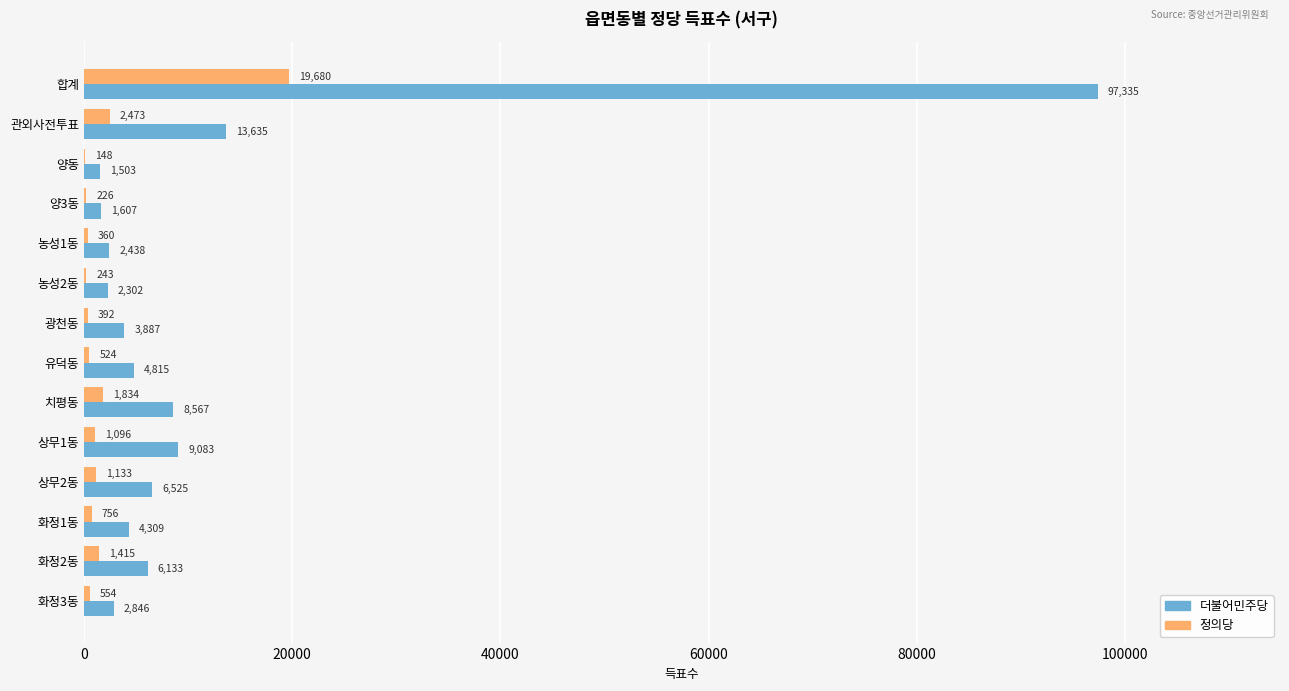

How many data points does each series have?

14